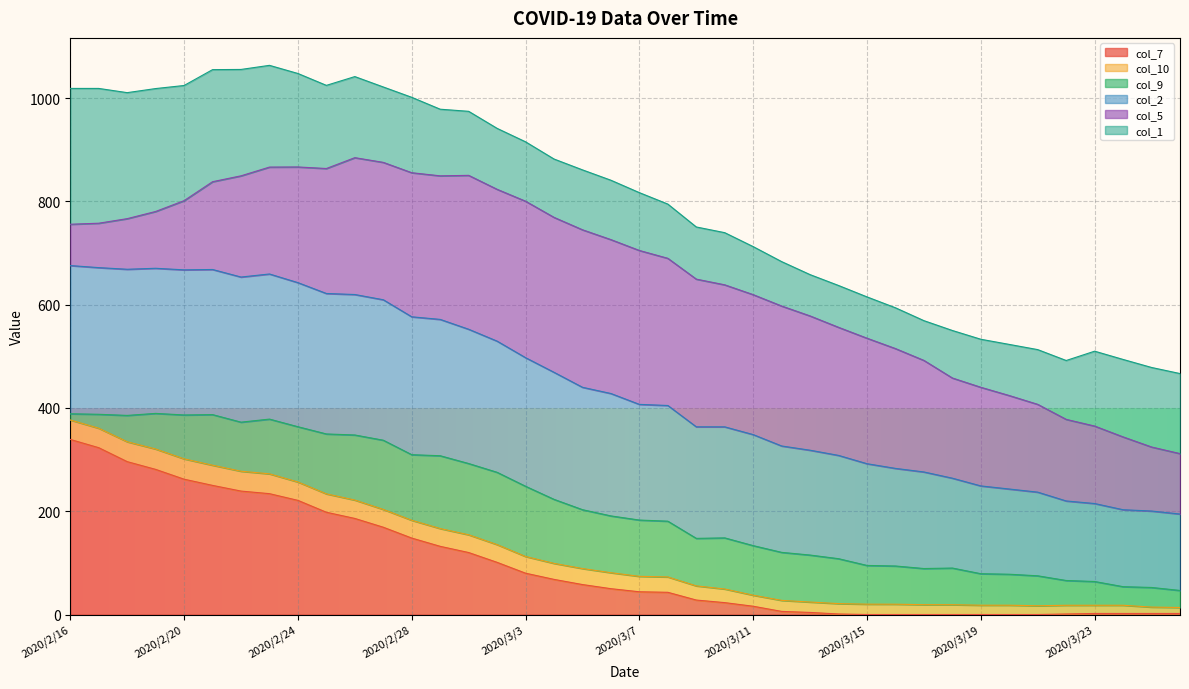

What are all the series names shown in the legend?

col_7, col_10, col_9, col_2, col_5, col_1